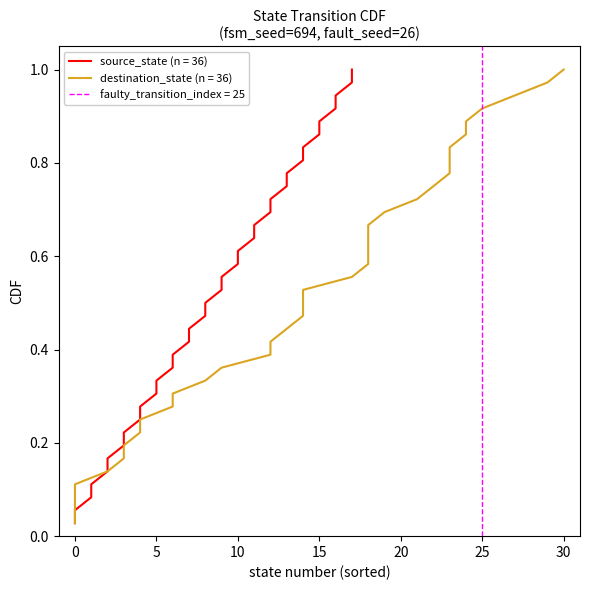

Between 20 and 15, which is larger?

20